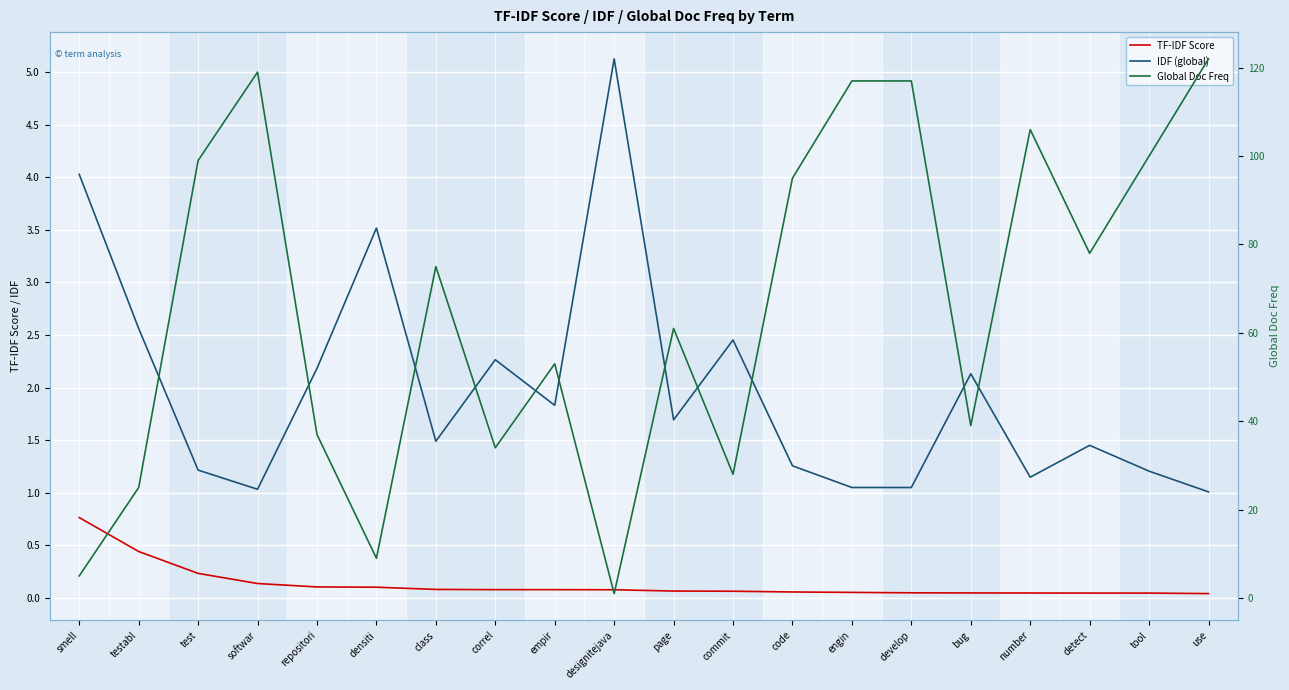

Reading left to right, what are all the values shown in this chart?

TF-IDF Score: smell=0.8	testabl=0.4	test=0.2	softwar=0.1	repositori=0.1	densiti=0.1	class=0.1	correl=0.1	empir=0.1	designitejava=0.1	page=0.1	commit=0.1	code=0.1	engin=0.1	develop=0.0	bug=0.0	number=0.0	detect=0.0	tool=0.0	use=0.0
IDF (global): smell=4.0	testabl=2.6	test=1.2	softwar=1.0	repositori=2.2	densiti=3.5	class=1.5	correl=2.3	empir=1.8	designitejava=5.1	page=1.7	commit=2.5	code=1.3	engin=1.0	develop=1.0	bug=2.1	number=1.1	detect=1.5	tool=1.2	use=1.0
Global Doc Freq: smell=5.0	testabl=25.0	test=99.0	softwar=119.0	repositori=37.0	densiti=9.0	class=75.0	correl=34.0	empir=53.0	designitejava=1.0	page=61.0	commit=28.0	code=95.0	engin=117.0	develop=117.0	bug=39.0	number=106.0	detect=78.0	tool=100.0	use=122.0